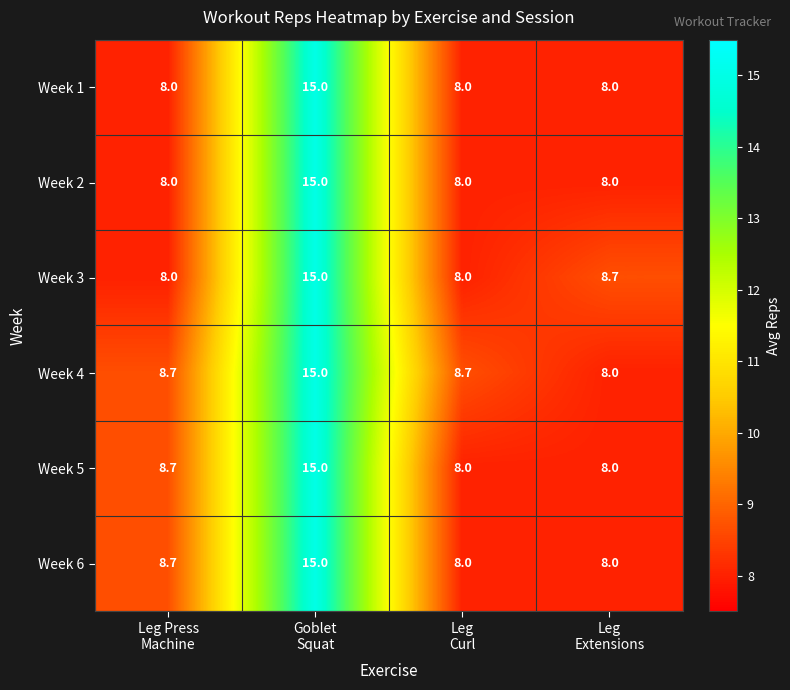

Which series has the largest total across all categories?

Week 4